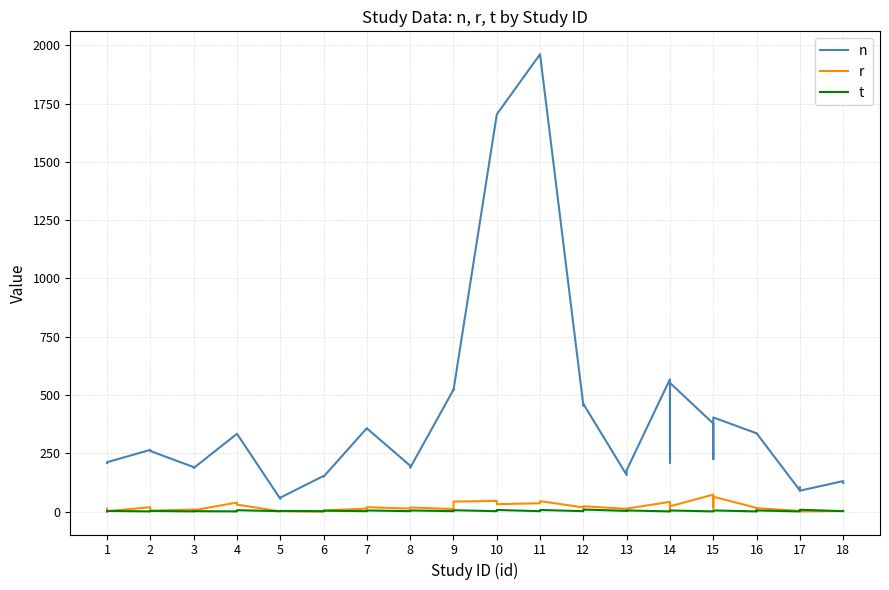

What is the difference between the maximum and second lowest values in the r series?

72